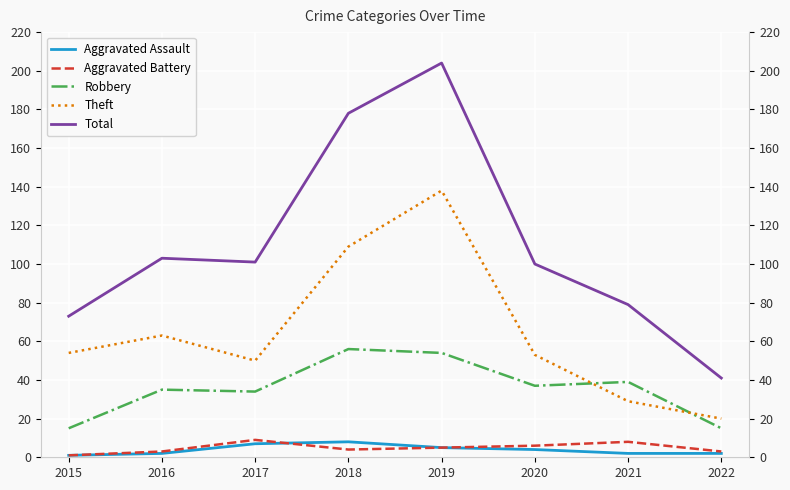

What is the approximate value of Aggravated Battery at 2018?

4